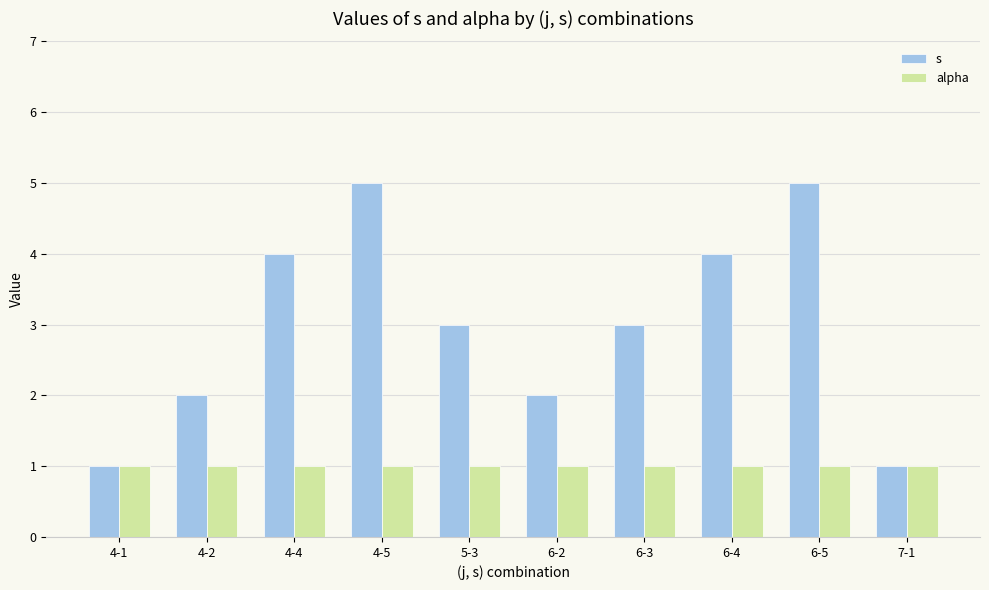

What is the maximum value shown in the chart?

5